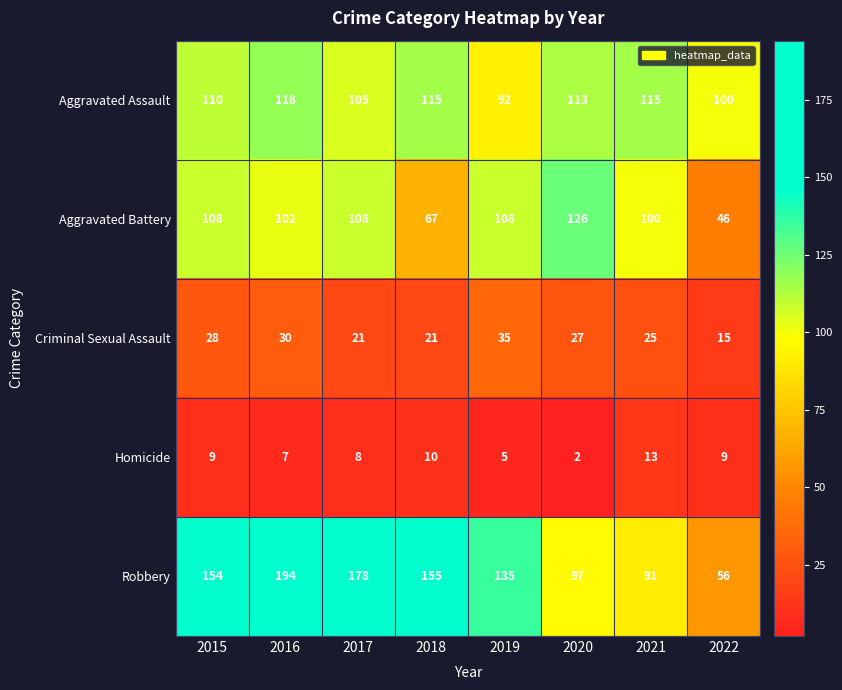

Is it true that Aggravated Battery equals 214 at 2020?

False